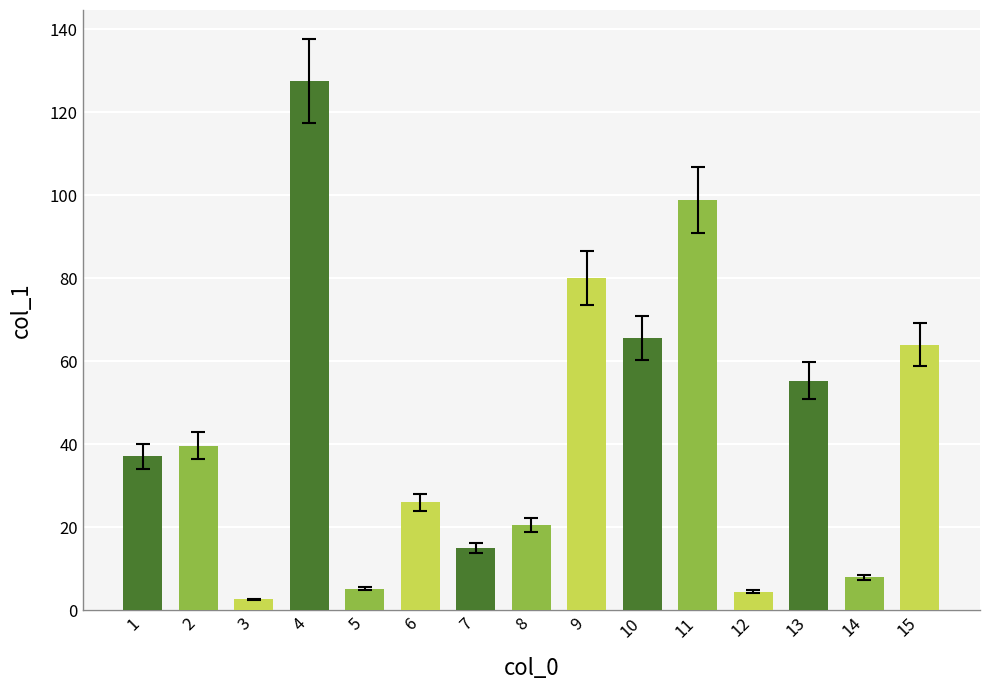

What is the greatest value displayed?

127.6